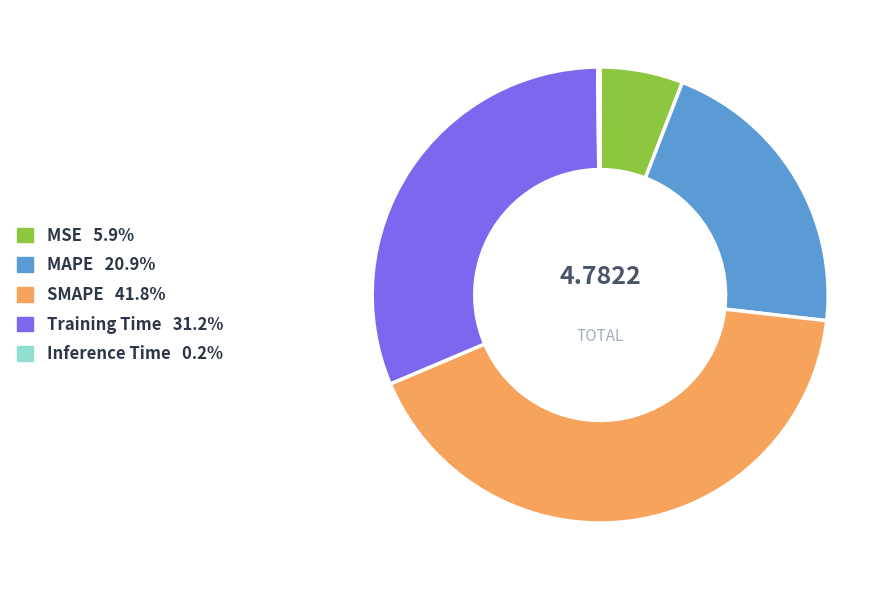

Is the sum of MAPE 20.9% and SMAPE 41.8% greater than half?

Yes